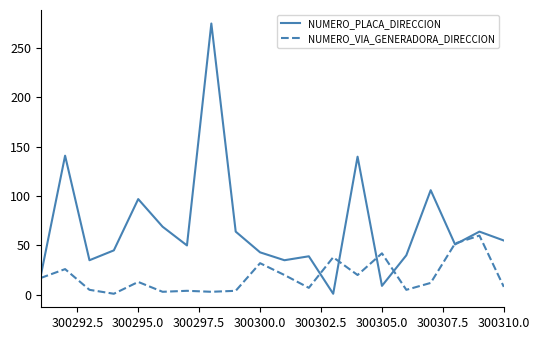

List the series in order of their peak value, highest first.

NUMERO_PLACA_DIRECCION, NUMERO_VIA_GENERADORA_DIRECCION